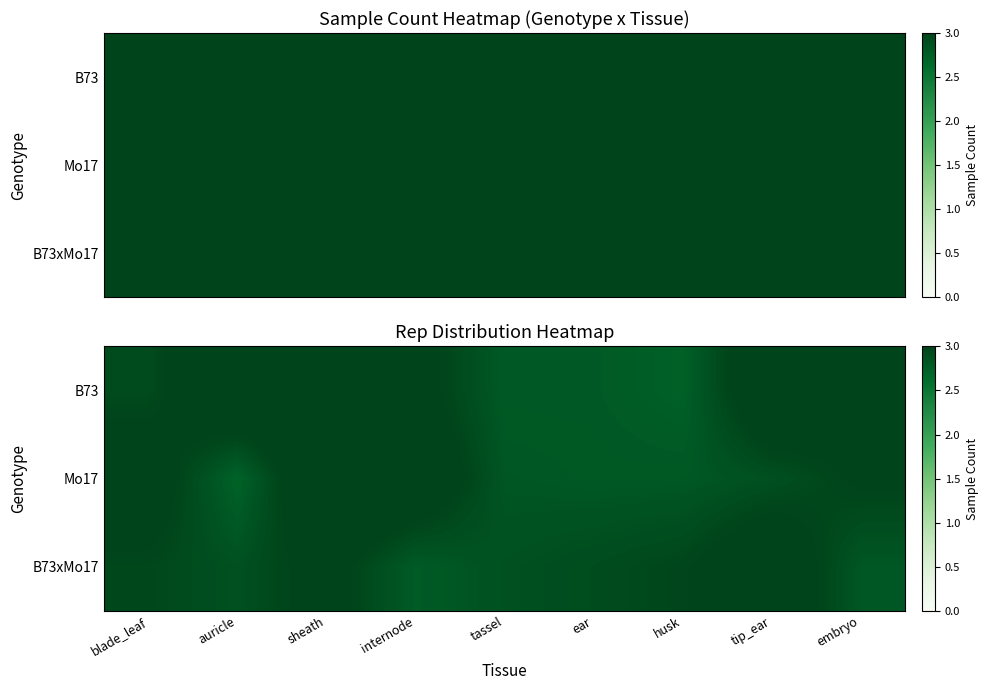

What is the difference between the highest and lowest values at sheath?

0.2